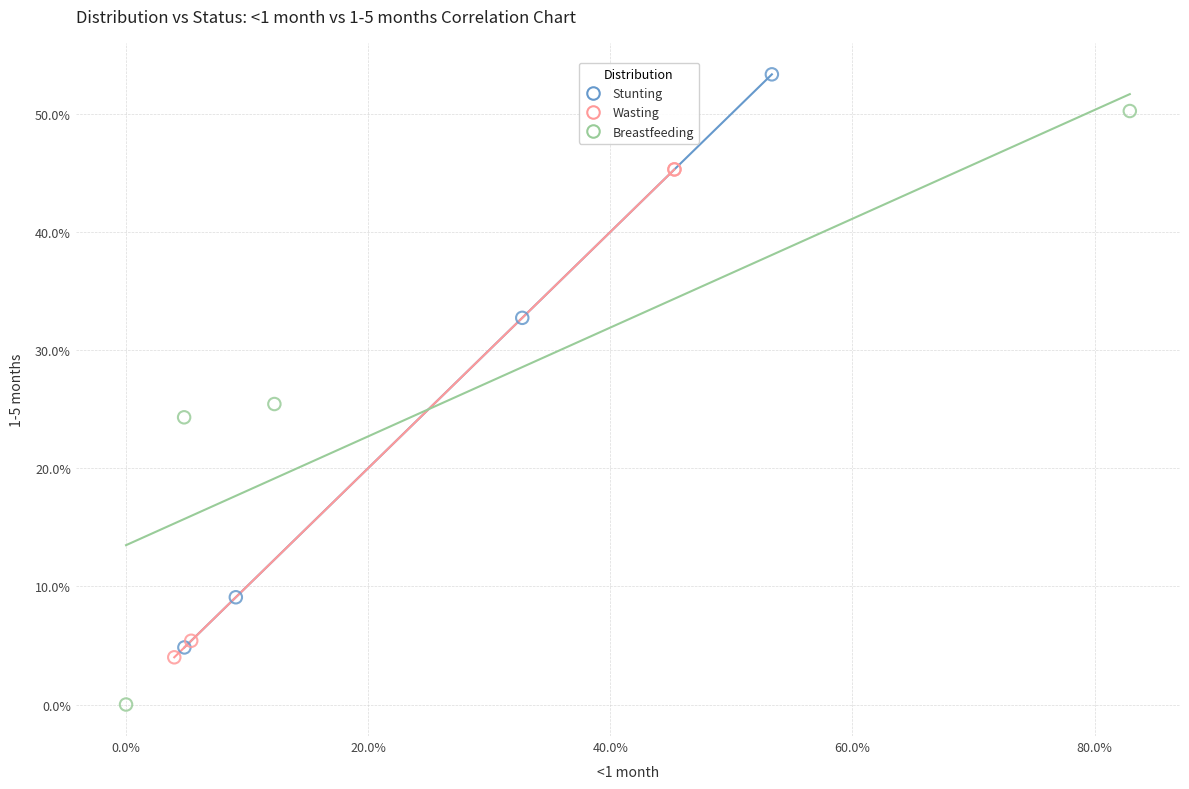

Which series reaches the maximum Y coordinate?

Stunting